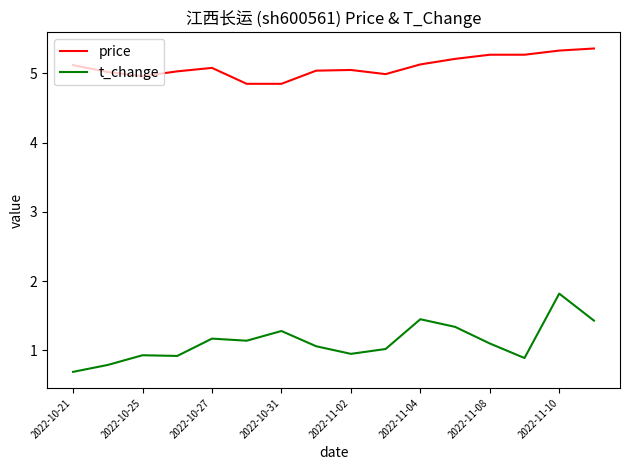

Which series has the largest total across all categories?

price